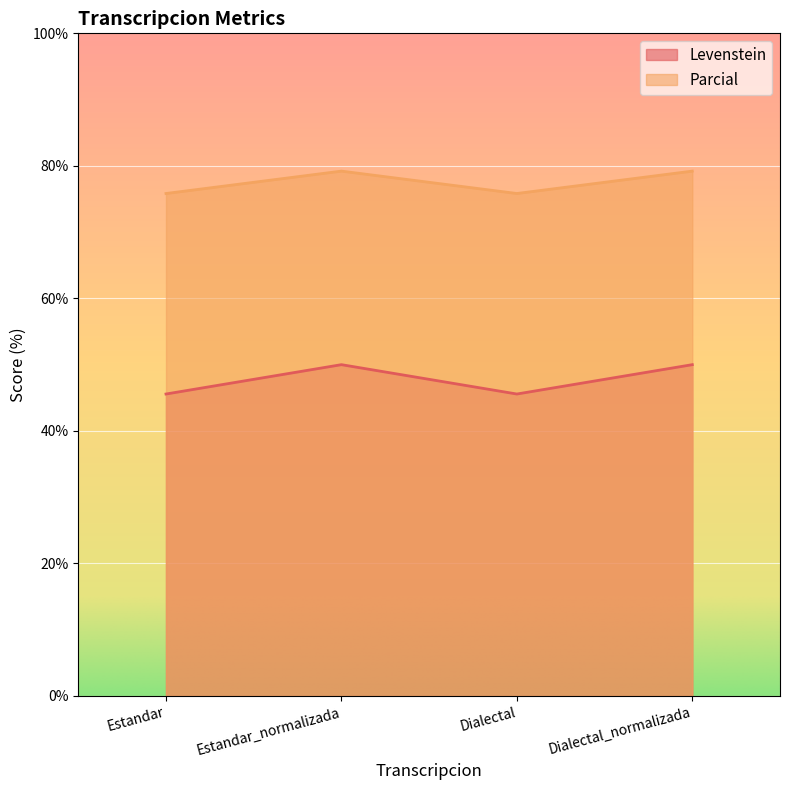

Between Estandar_normalizada and Estandar, which is larger?

Estandar_normalizada